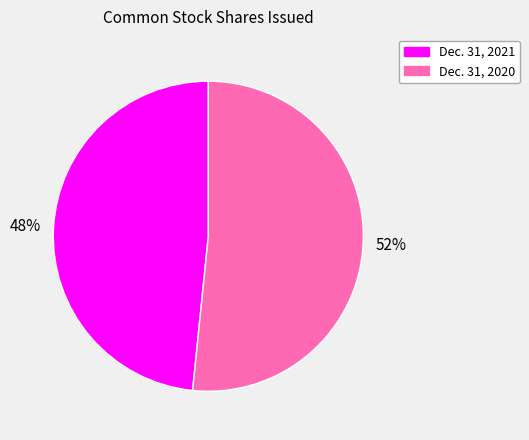

Does any single category account for the majority?

Yes